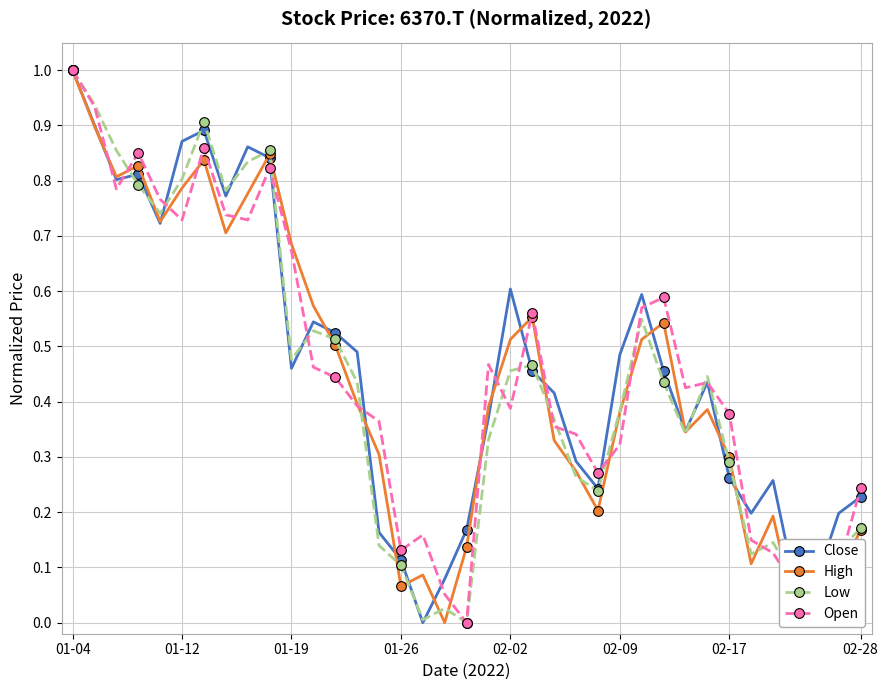

How many times do High and Low cross each other?

18